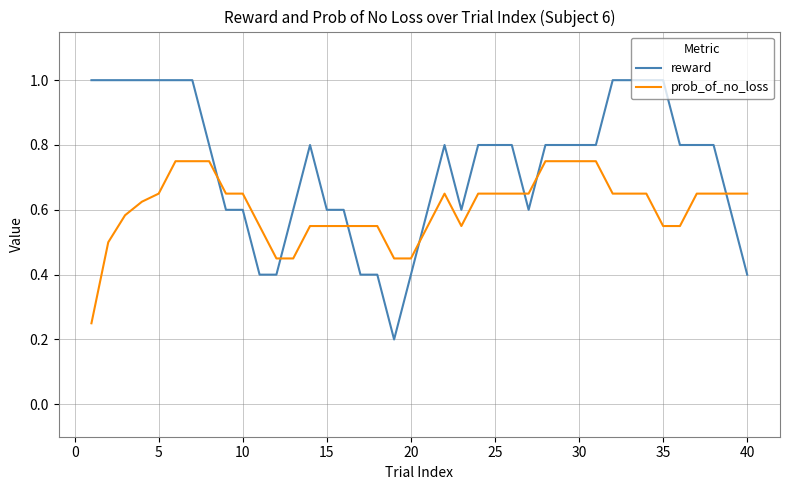

What is the maximum value shown in the chart?

1.0